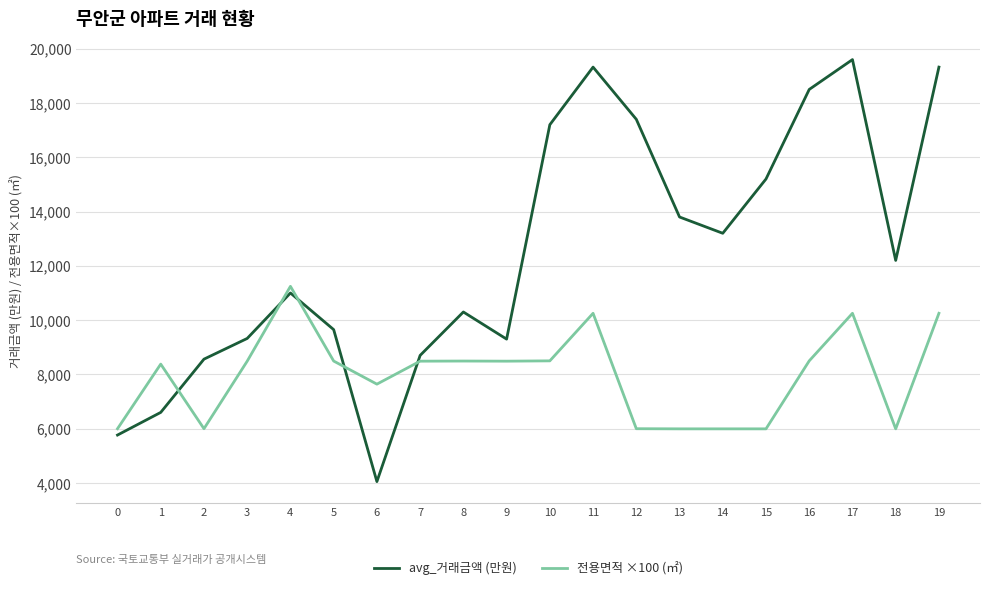

At which label does avg_거래금액 (만원) reach its minimum?

6